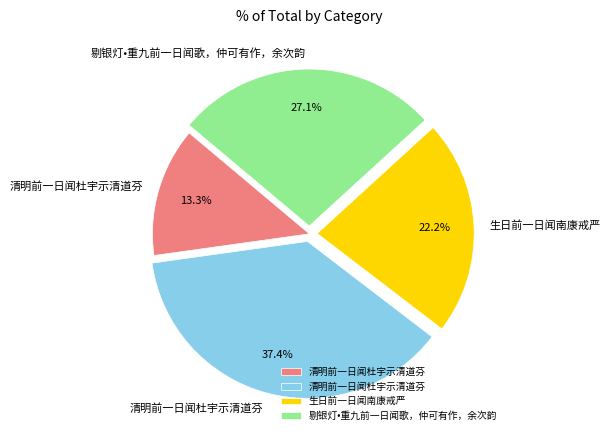

Is there a majority slice in this chart?

No